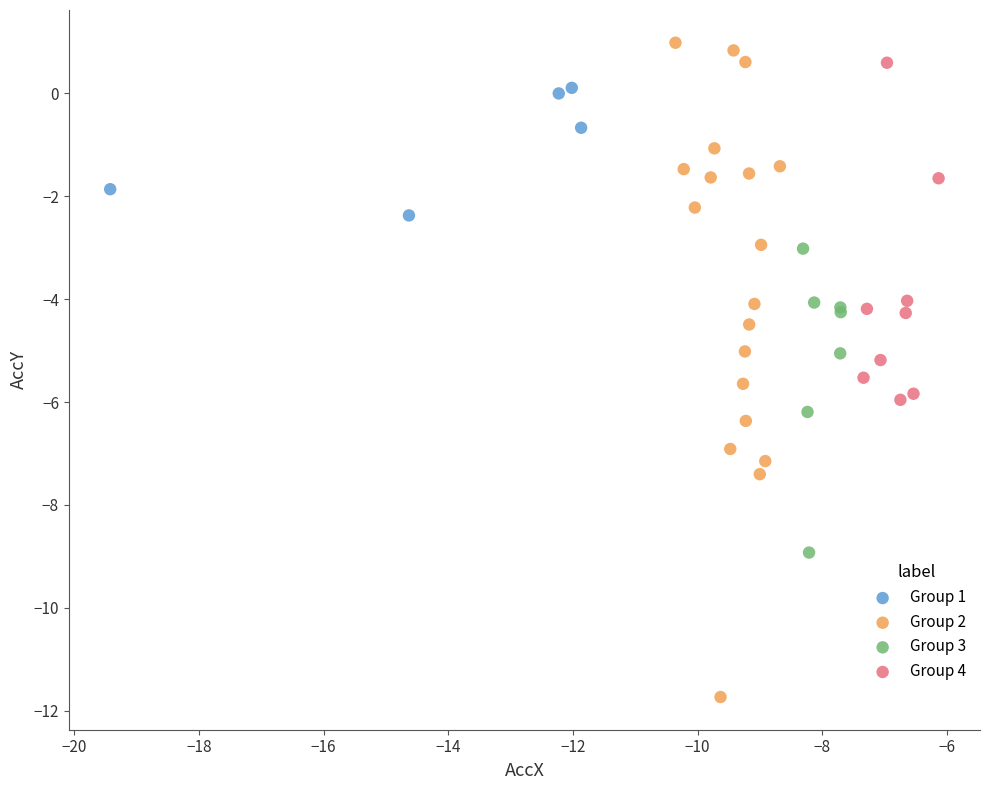

Which series has the widest spread of Y values?

Group 2